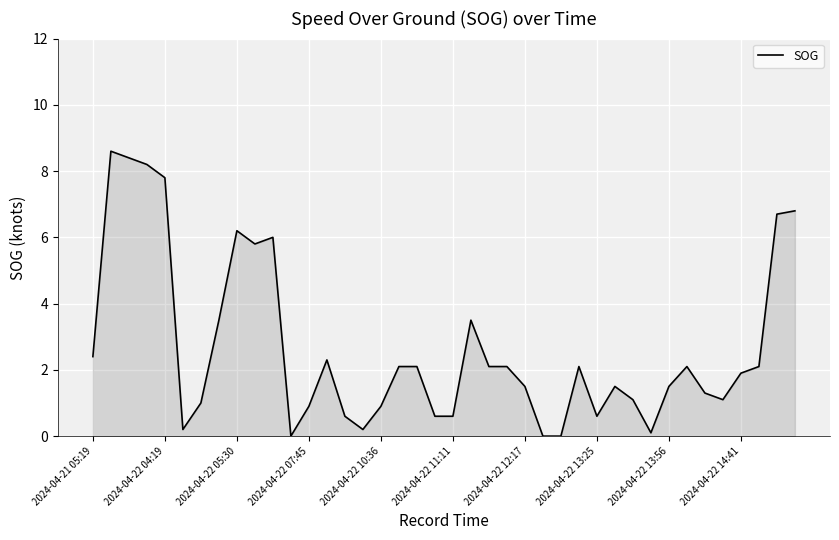

What is the greatest value displayed?

8.6